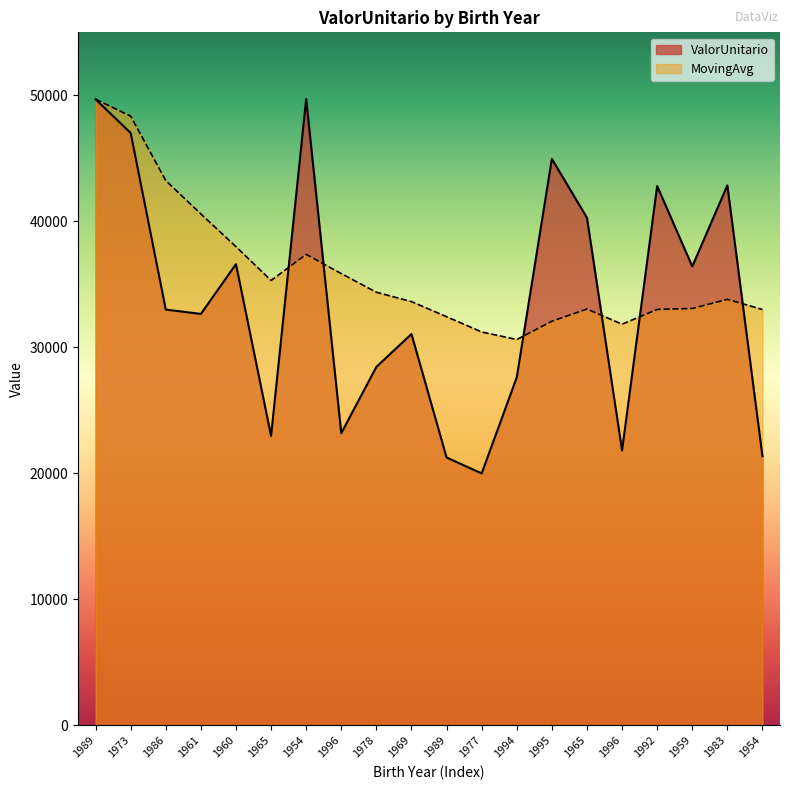

How many interior local peaks does the ValorUnitario series have?

6